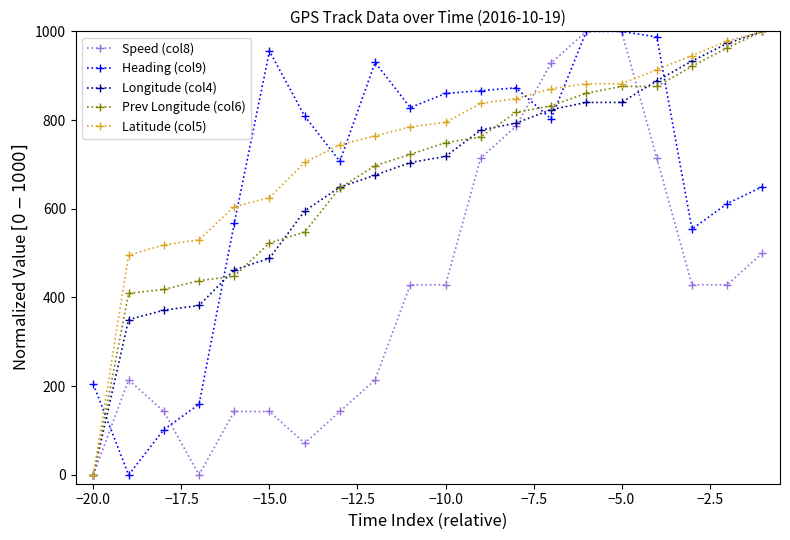

Which series ends up on top after the final intersection of Heading (col9) and Longitude (col4)?

Longitude (col4)